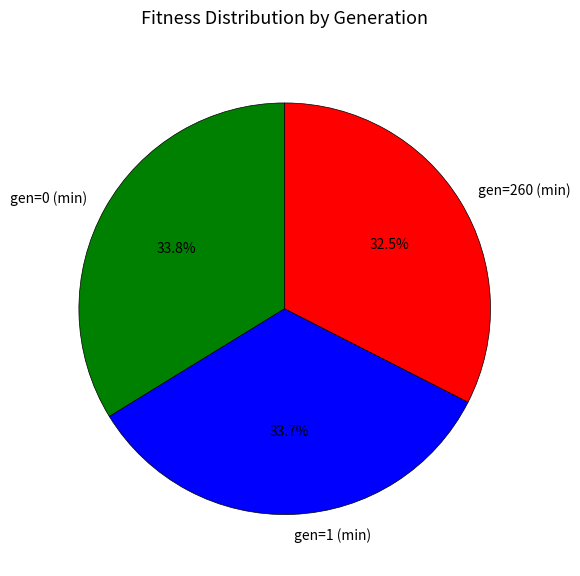

Which category has the smallest portion of the pie?

gen=260 (min)